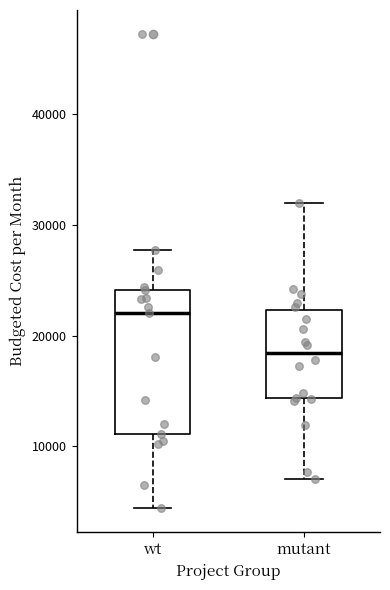

Reading left to right, transcribe this box plot: for each box, give where its median line is, the range the box spans, and where its two whiskers end, as read against the y-axis. The values are not printed on the chart, so give them approximately, as read against the axis.

wt: median 22000, box 11000 to 24000, whiskers 4000 to 28000
mutant: median 18000, box 14000 to 22000, whiskers 7000 to 32000